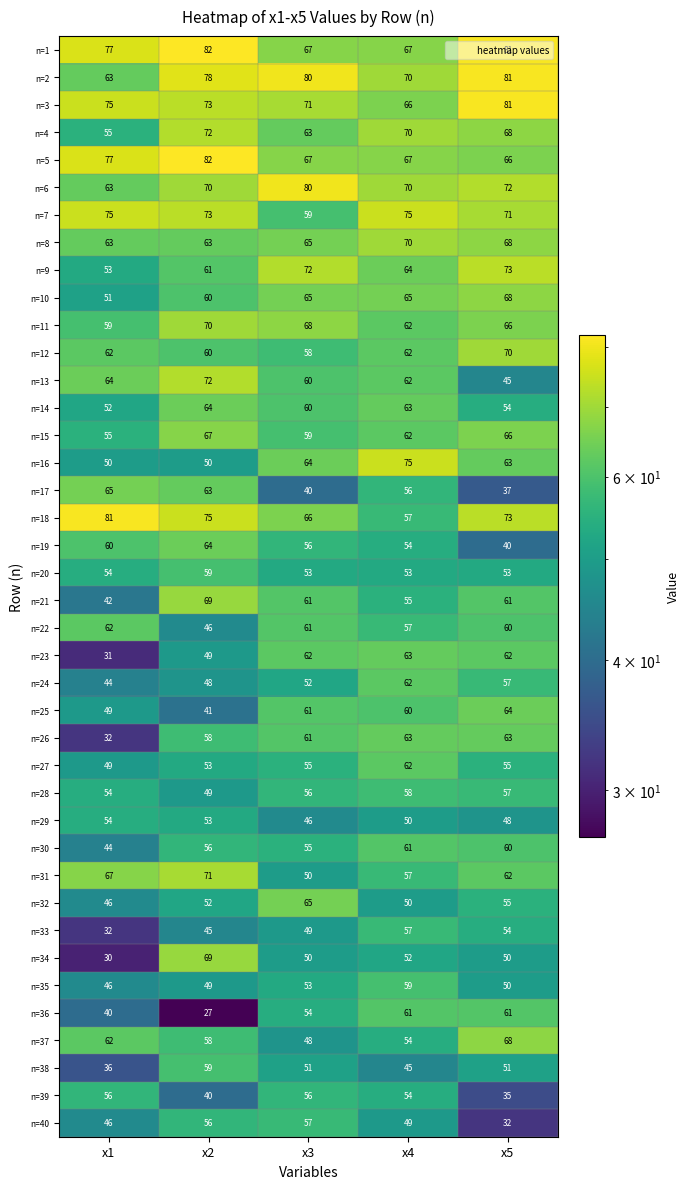

What is the sum of the n=27 values at x5 and x4?

117